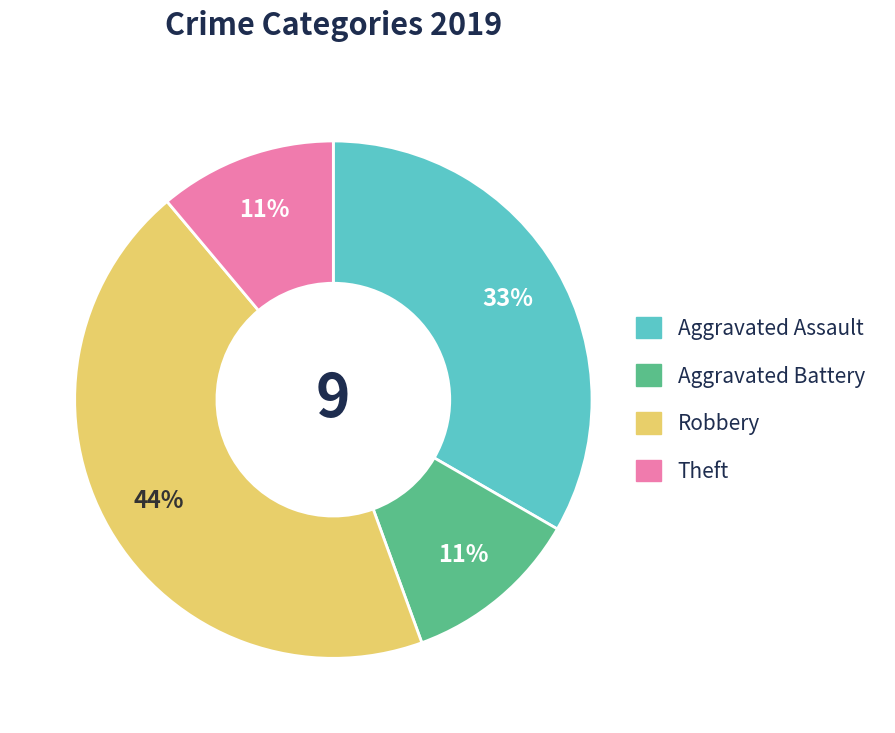

To the nearest percent, what is the combined percentage of Theft and Aggravated Battery?

22%